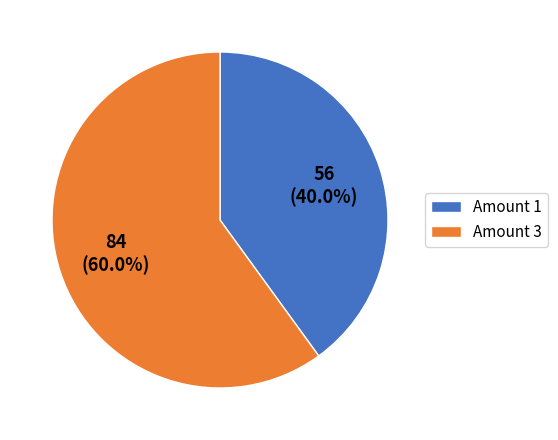

What is the ratio of the value at Amount 1 to the value at Amount 3?

0.7